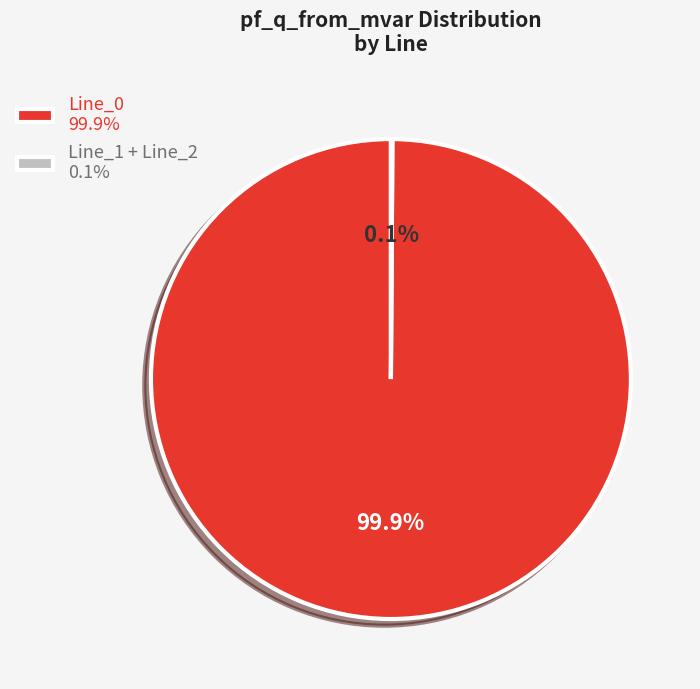

Which slice is the largest?

Line_0 99.9%